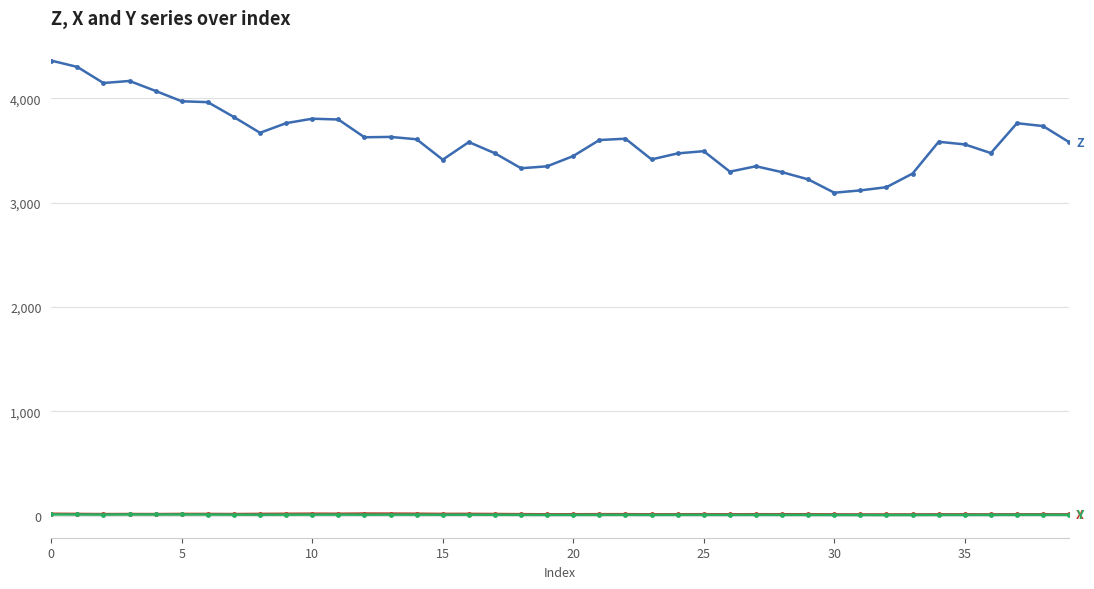

What is the greatest value displayed?

4361.0